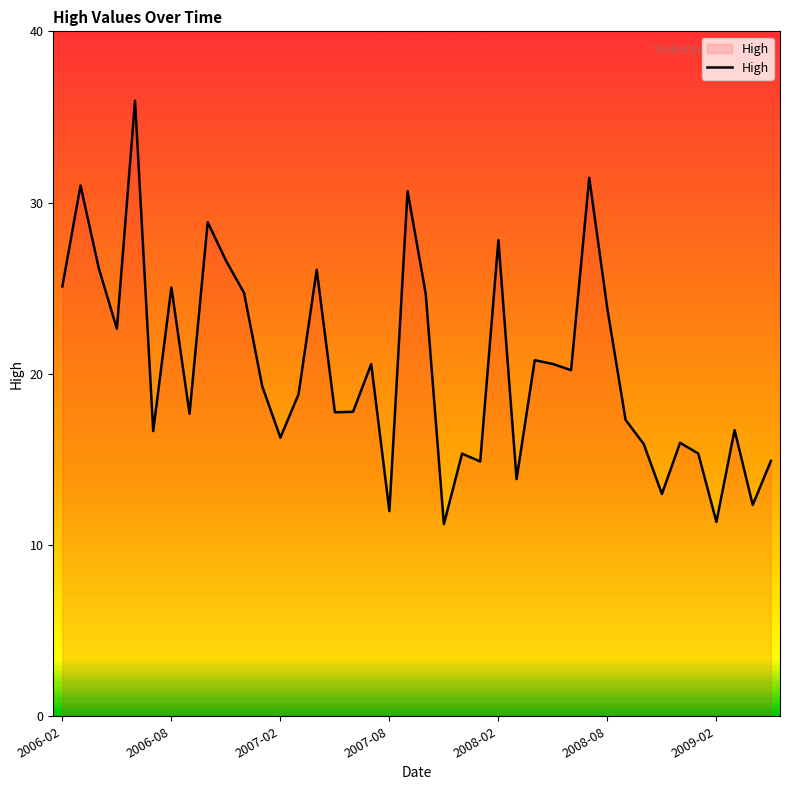

What is the minimum value shown in the chart?

11.2